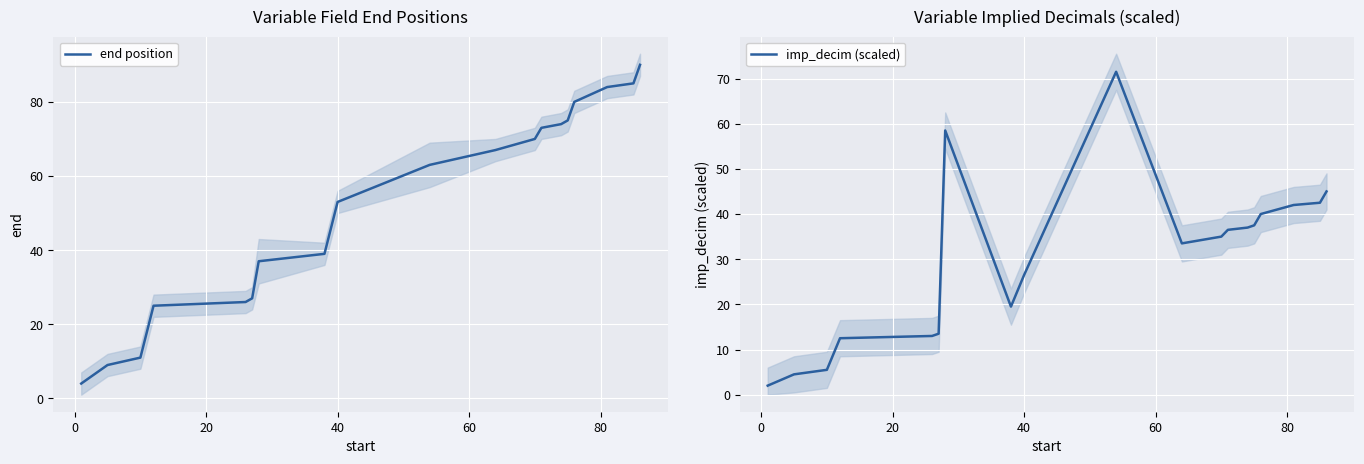

True or false: imp_decim (scaled) and end position cross at least once.

True